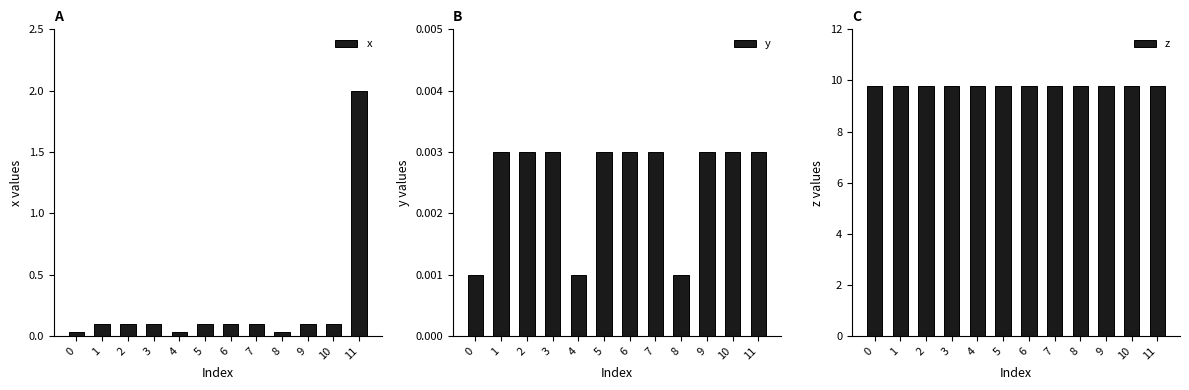

Is it true that y equals 0.0 at 3?

True